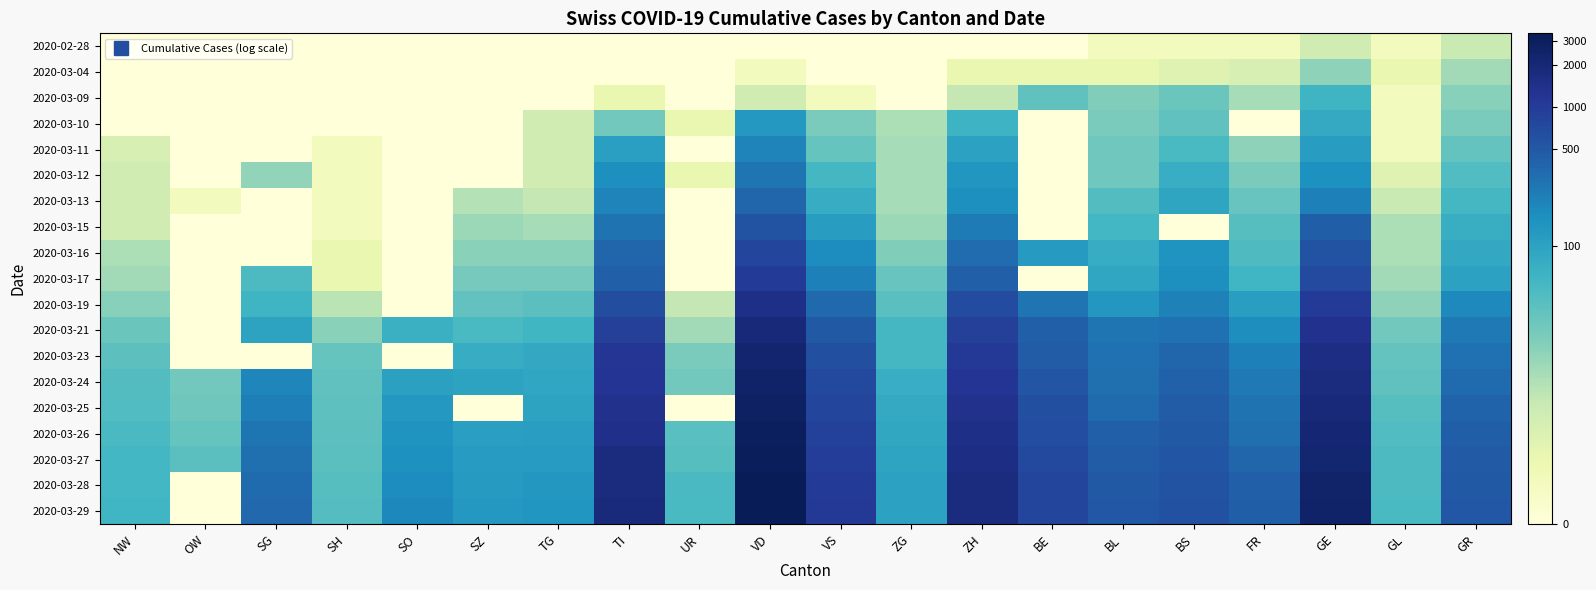

List the series in order of their peak value, lowest first.

2020-02-28, 2020-03-04, 2020-03-09, 2020-03-10, 2020-03-11, 2020-03-12, 2020-03-13, 2020-03-15, 2020-03-16, 2020-03-17, 2020-03-19, 2020-03-21, 2020-03-23, 2020-03-24, 2020-03-25, 2020-03-26, 2020-03-27, 2020-03-28, 2020-03-29